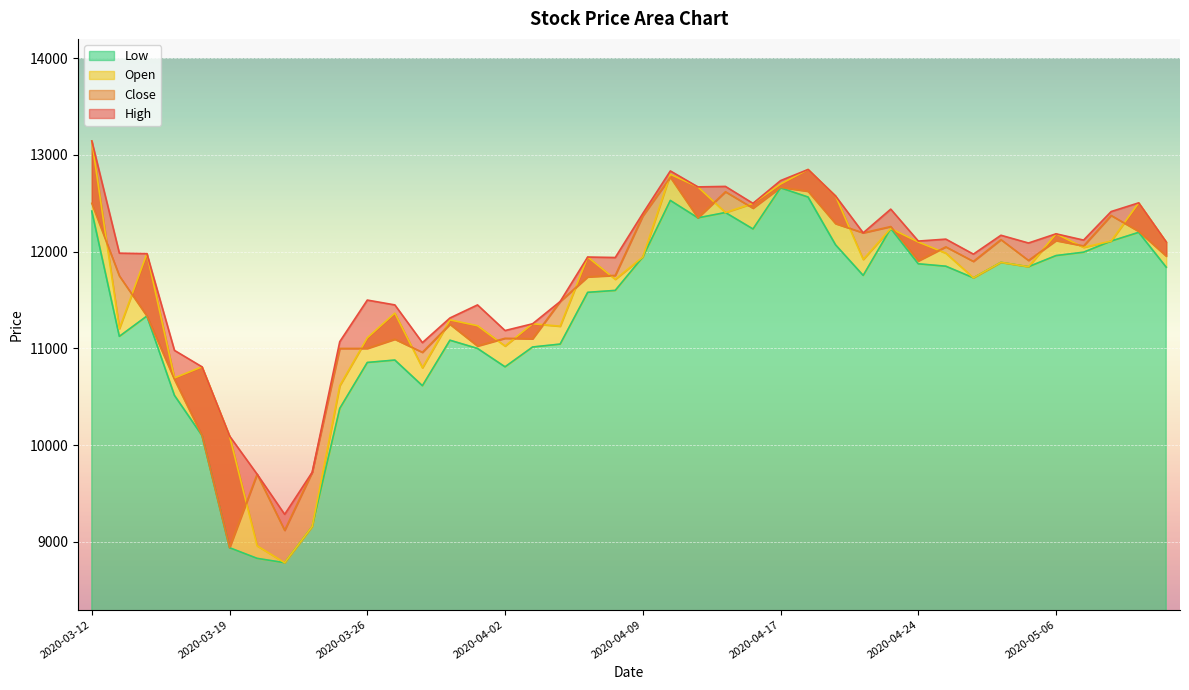

True or false: Close and Low intersect in this chart.

False